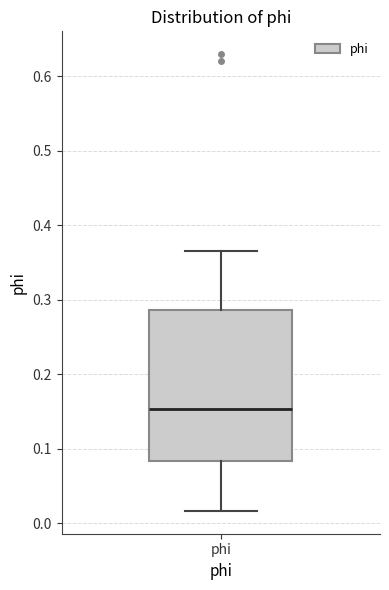

Read this box plot against the y-axis: the position of the median line, the range covered by the box, and the ends of both whiskers. The values are not printed on the chart, so give them approximately, as read against the axis.

median 0.15, box 0.08 to 0.29, whiskers 0.02 to 0.37